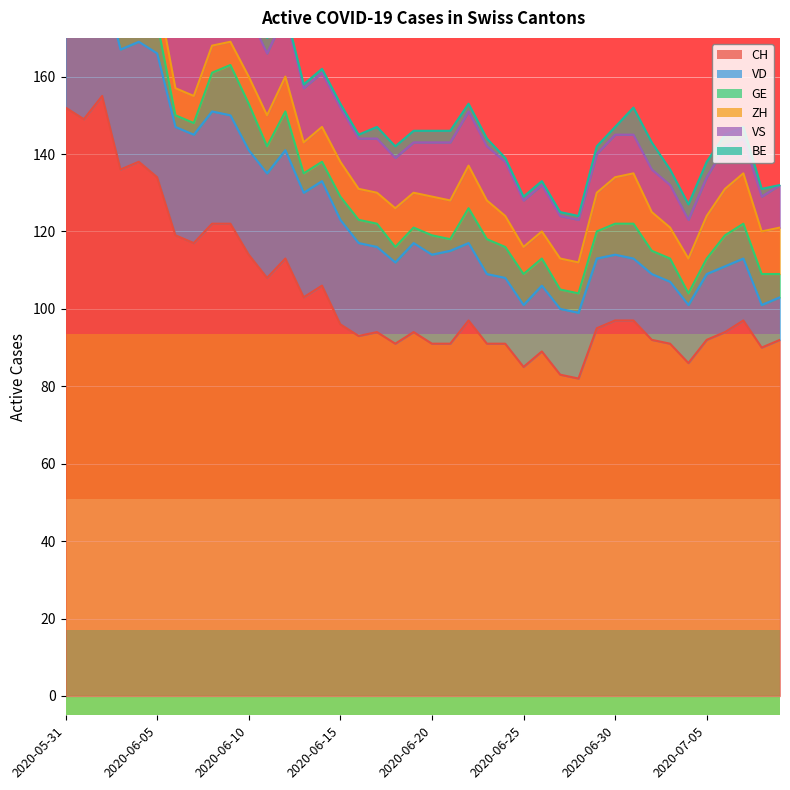

True or false: CH and ZH cross at least once.

False